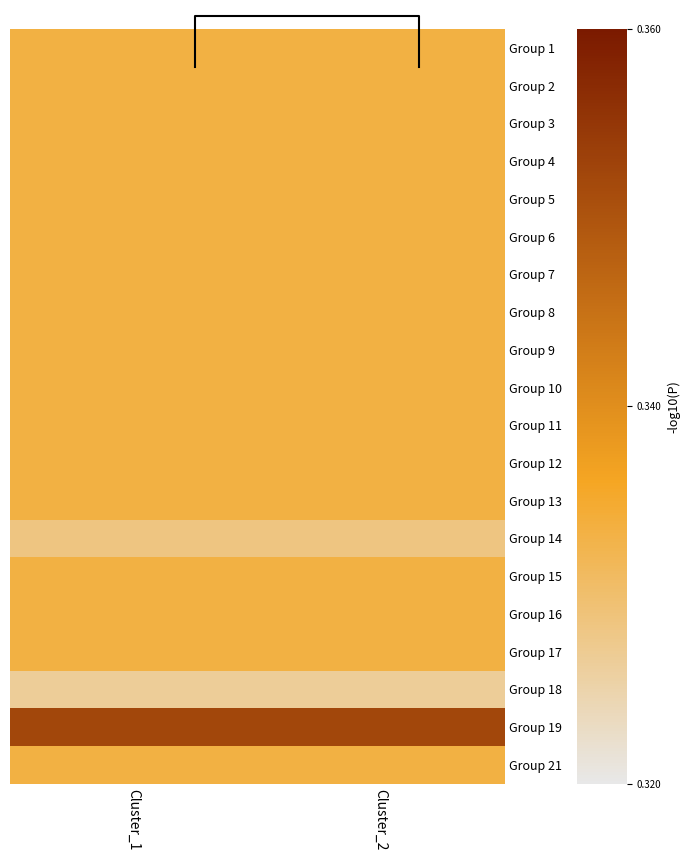

List the labels in order of Group 7 value, largest first.

Cluster_1, Cluster_2